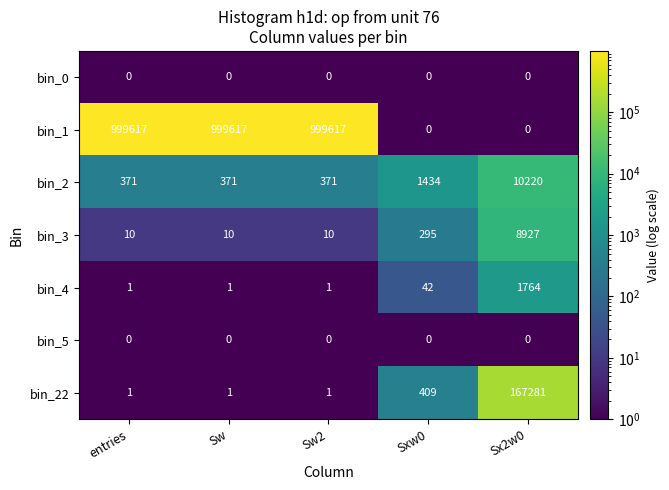

The bin_22 series shows 281 at Sxw0. True or false?

False